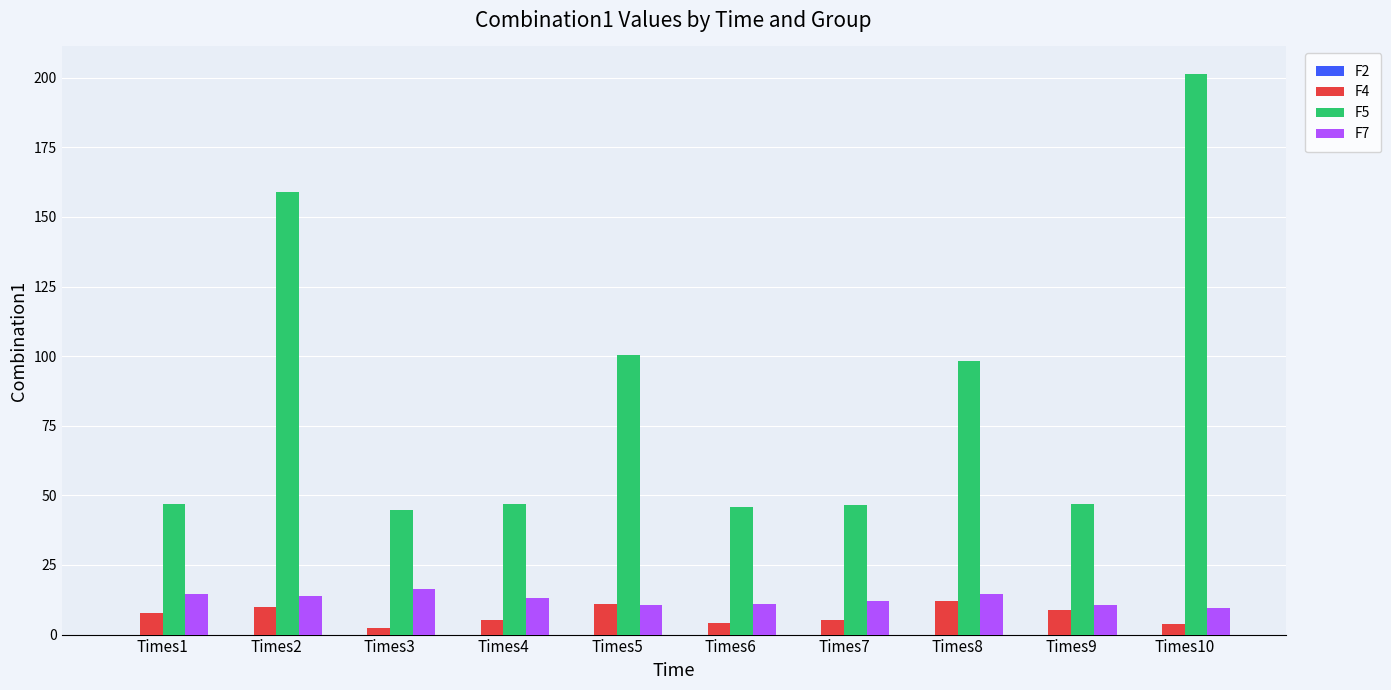

True or false: F4 has a value of 4.3 at Times6.

True